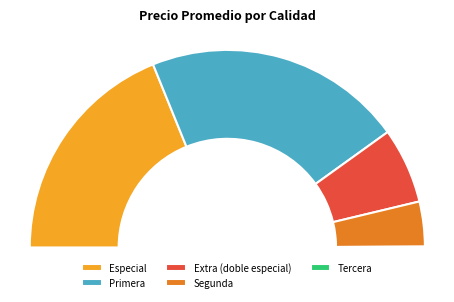

What portion of the pie excludes Segunda?

94.3%